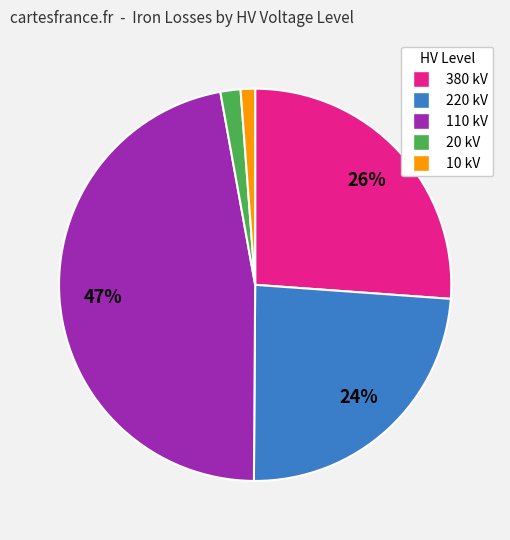

Is there any slice that represents more than half of the pie?

No